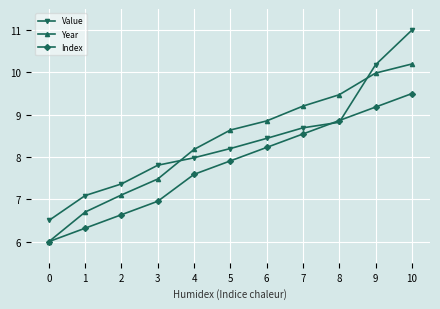

How many intersections are there between Value and Year?

2